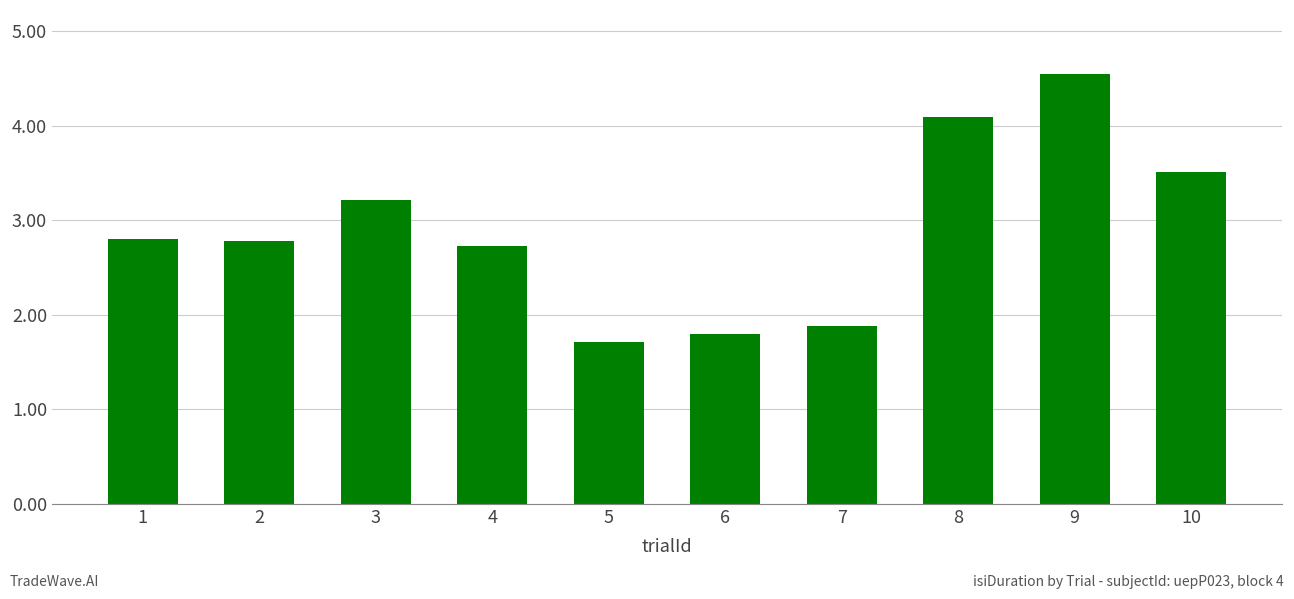

True or false: the data shows 5.4 at 3.

False